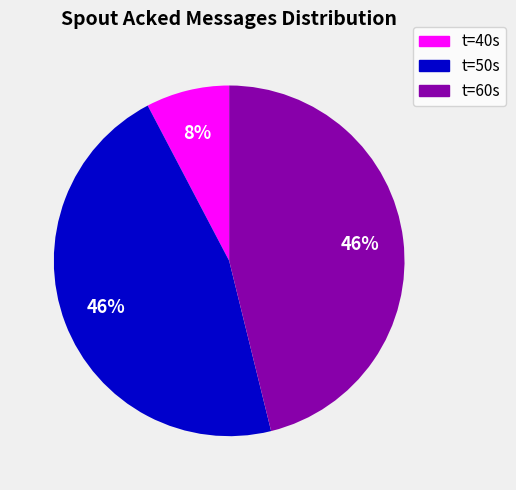

Which slice is the smallest?

t=40s